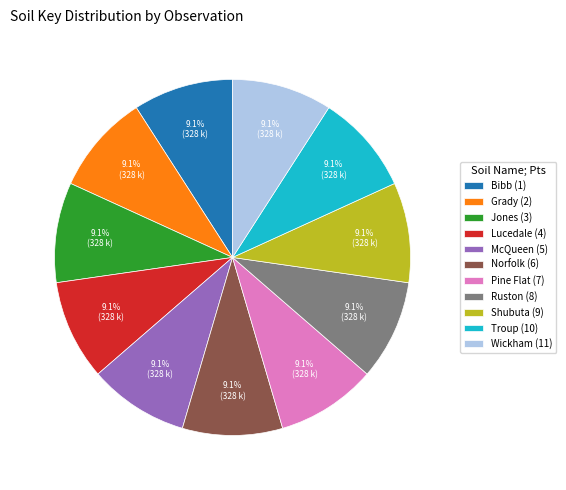

What is the ratio of the value at Grady (2) to the value at Jones (3)?

1.0